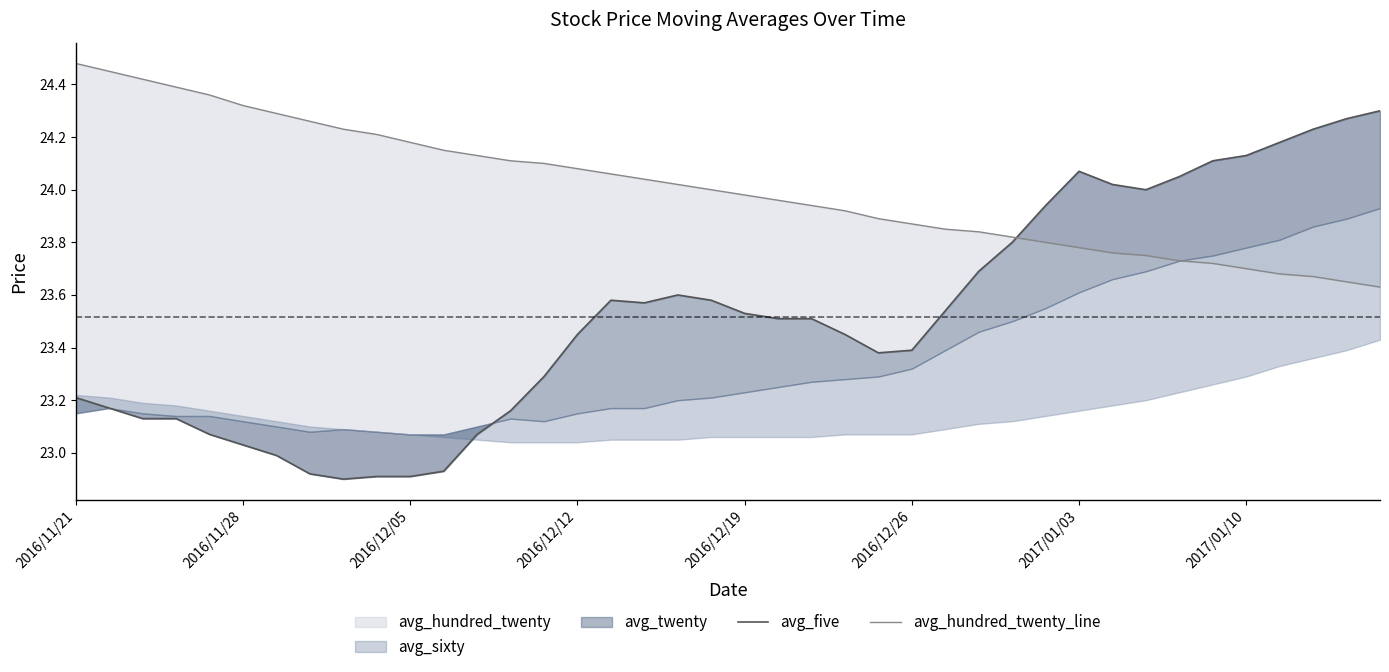

What is the sum of the avg_hundred_twenty_line values at 30 and 27?

47.6